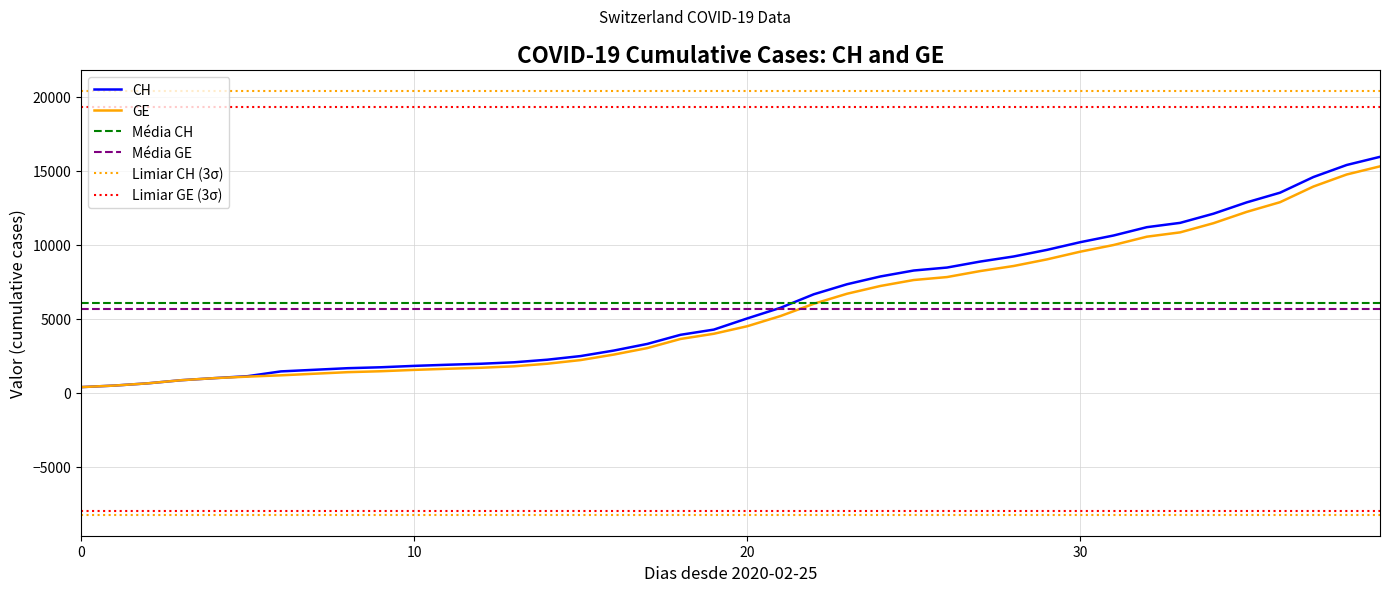

Reading left to right, what are all the values shown in this chart?

CH: 375	479	630	840	981	1113	1436	1544	1652	1715	1809	1885	1952	2051	2226	2472	2845	3291	3908	4259	5012	5731	6644	7323	7847	8249	8449	8855	9196	9642	10162	10613	11175	11467	12086	12852	13505	14561	15375	15926
GE: 375	479	630	840	981	1083	1171	1278	1384	1447	1538	1614	1681	1780	1955	2201	2574	3010	3627	3978	4485	5174	6002	6681	7205	7607	7807	8213	8554	9000	9520	9971	10533	10825	11444	12210	12863	13919	14733	15284